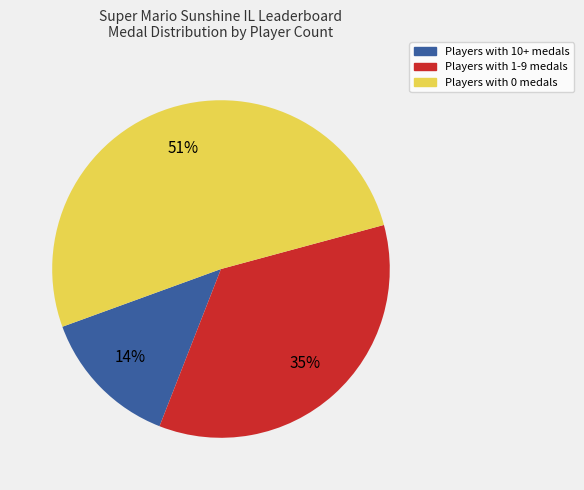

To the nearest percent, what is the average slice percentage?

33%